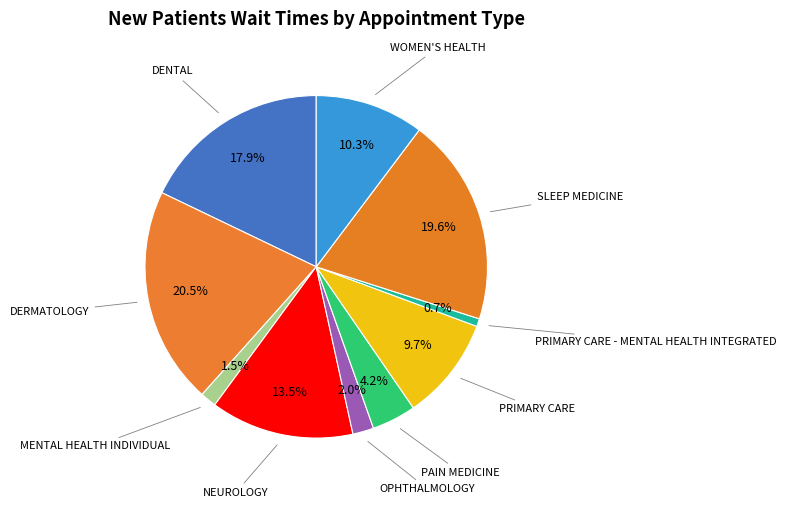

Count the number of slices in the pie.

10